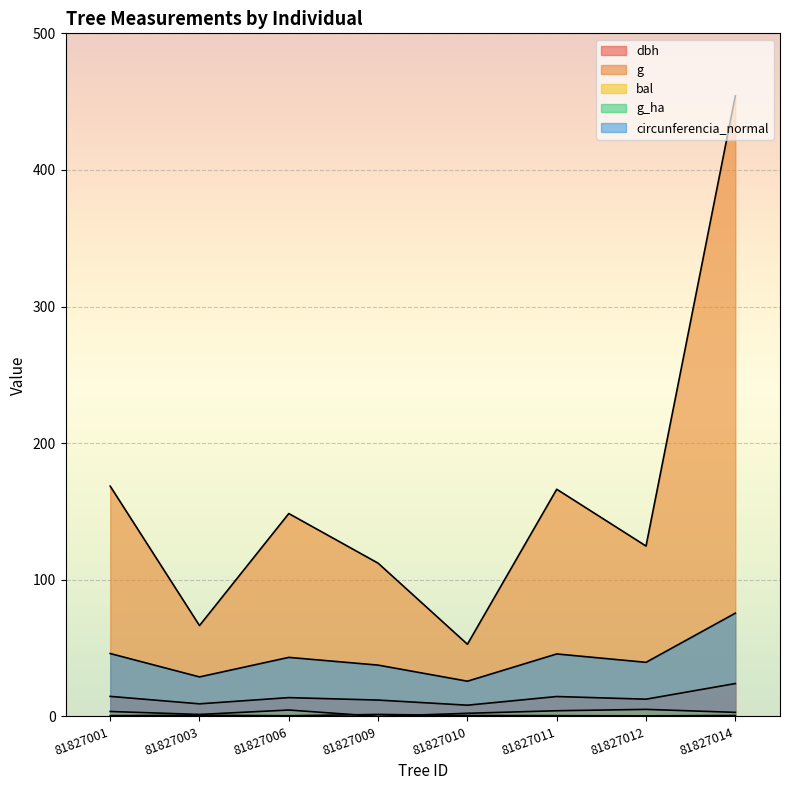

How many distinct data groups are displayed?

5